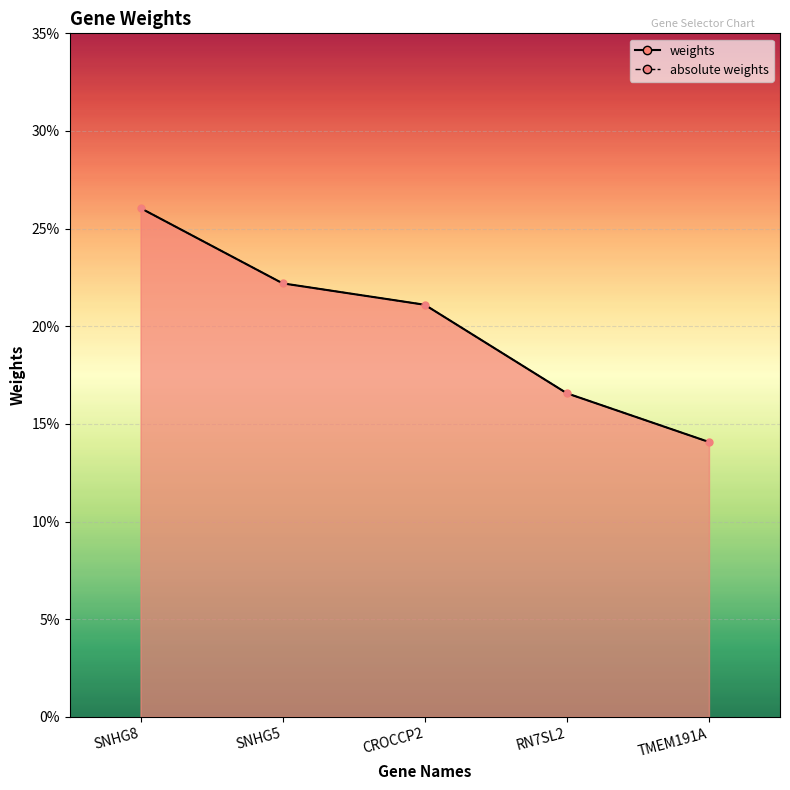

Is it true that weights equals 0.1 at TMEM191A?

True